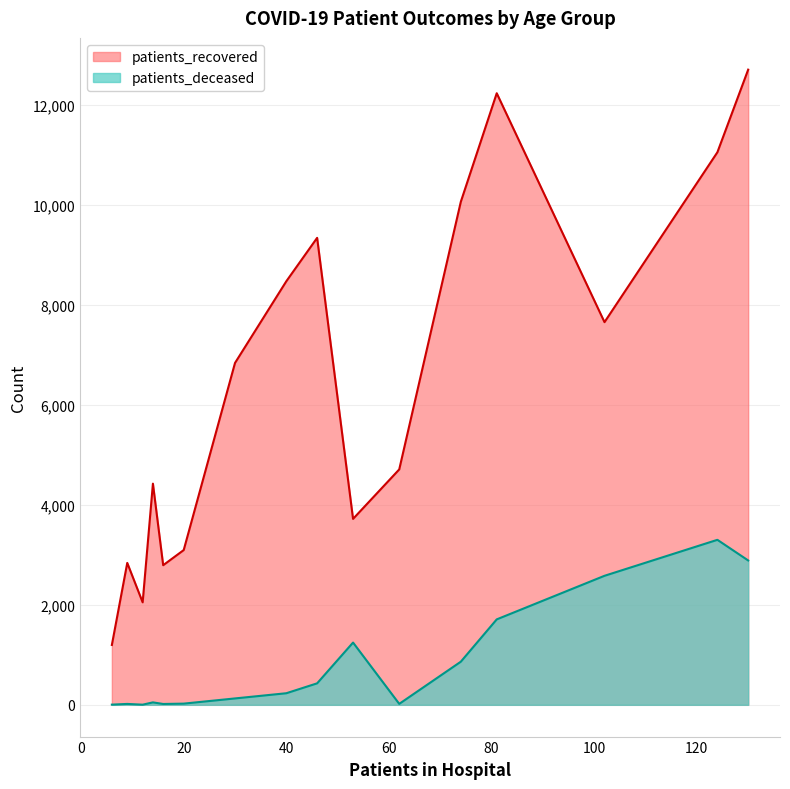

What is the difference between the maximum and second lowest values in the patients_recovered series?

10660